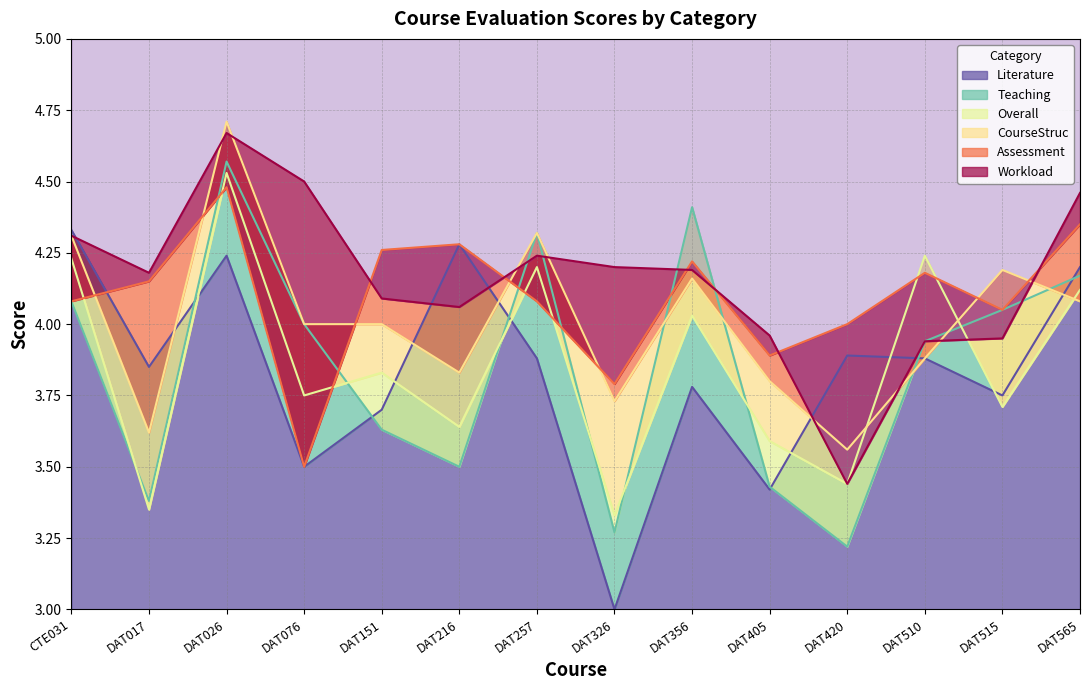

What is the label of the 3rd point from the right?

DAT510